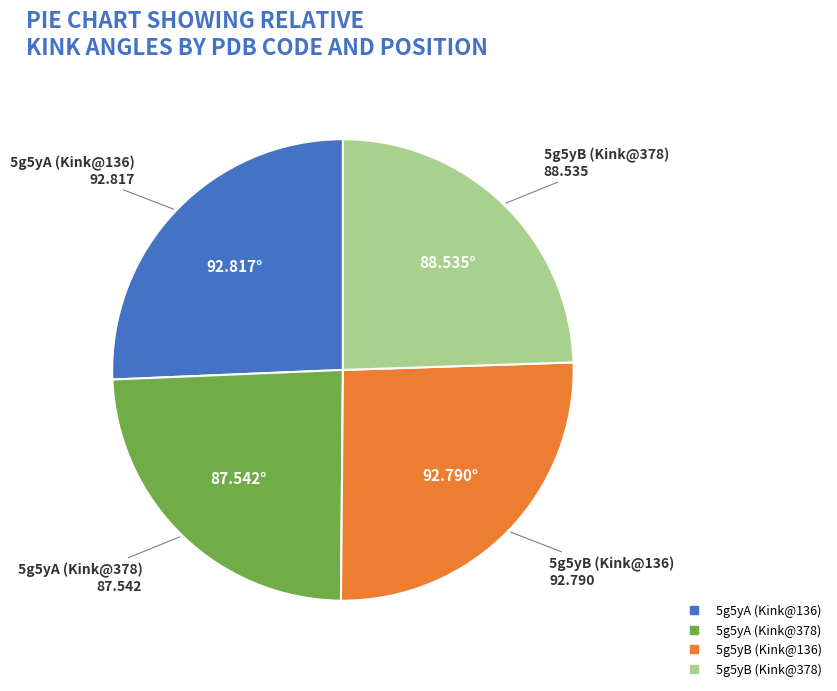

Which has a higher value, 5g5yB (Kink@378) or 5g5yA (Kink@136)?

5g5yA (Kink@136)